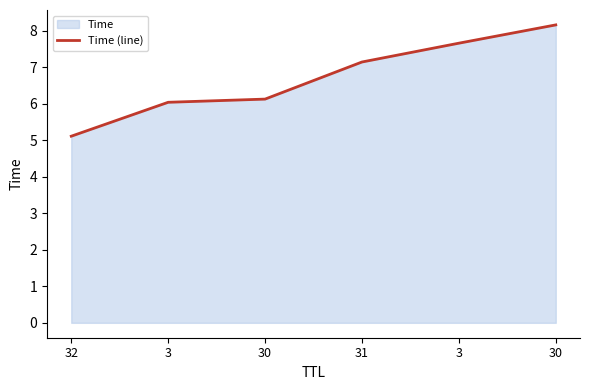

Which category has the highest value across all series?

30